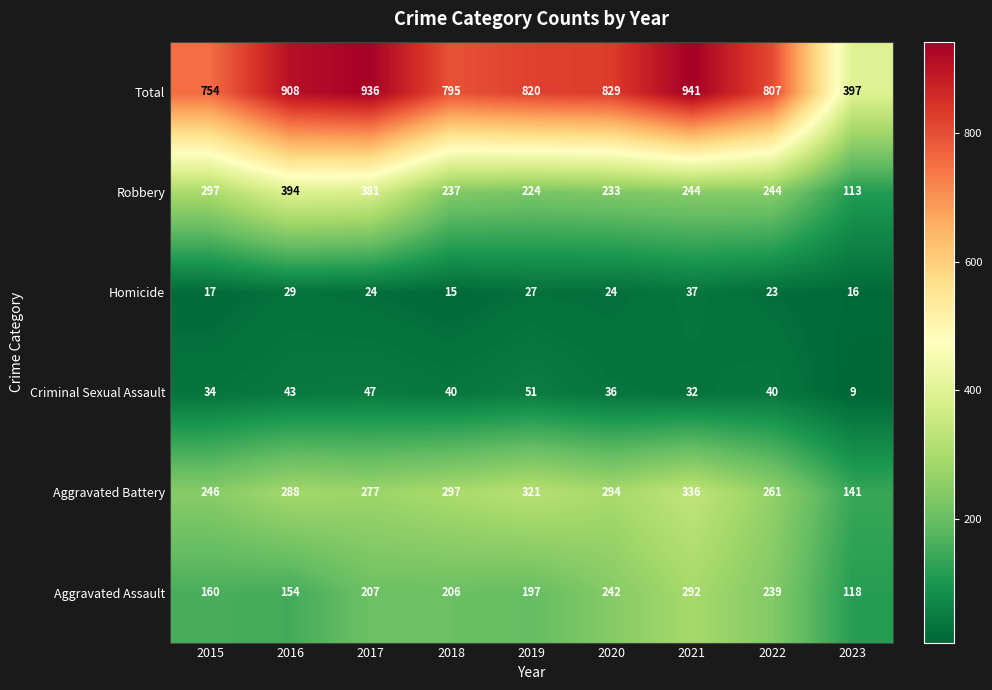

List the labels in order of Aggravated Battery value, smallest first.

2023, 2015, 2022, 2017, 2016, 2020, 2018, 2019, 2021